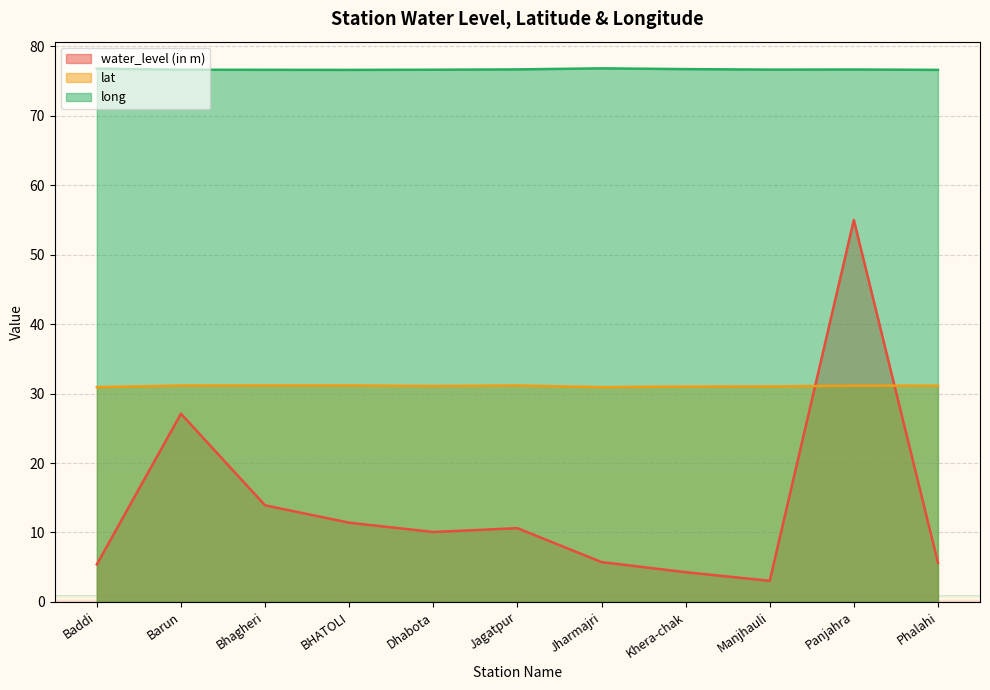

The lat series shows 47.2 at Bhagheri. True or false?

False